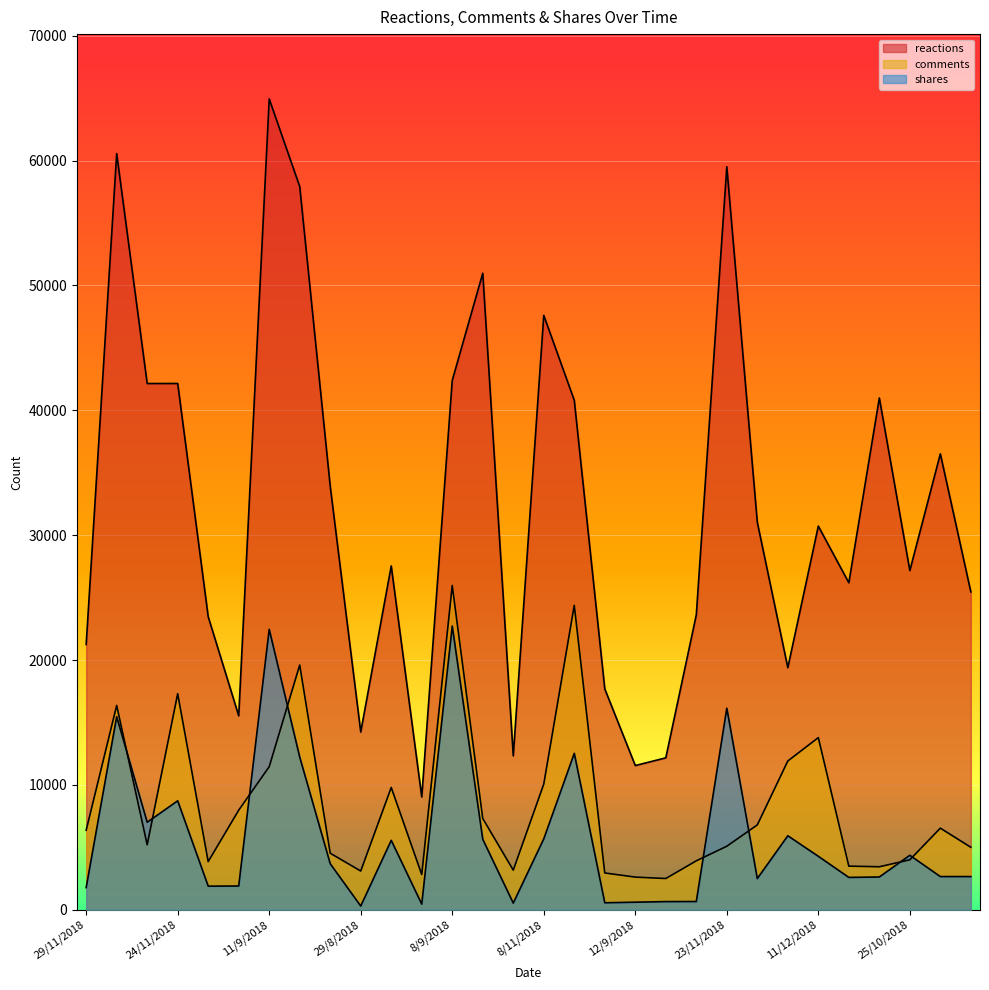

True or false: comments and shares intersect in this chart.

True